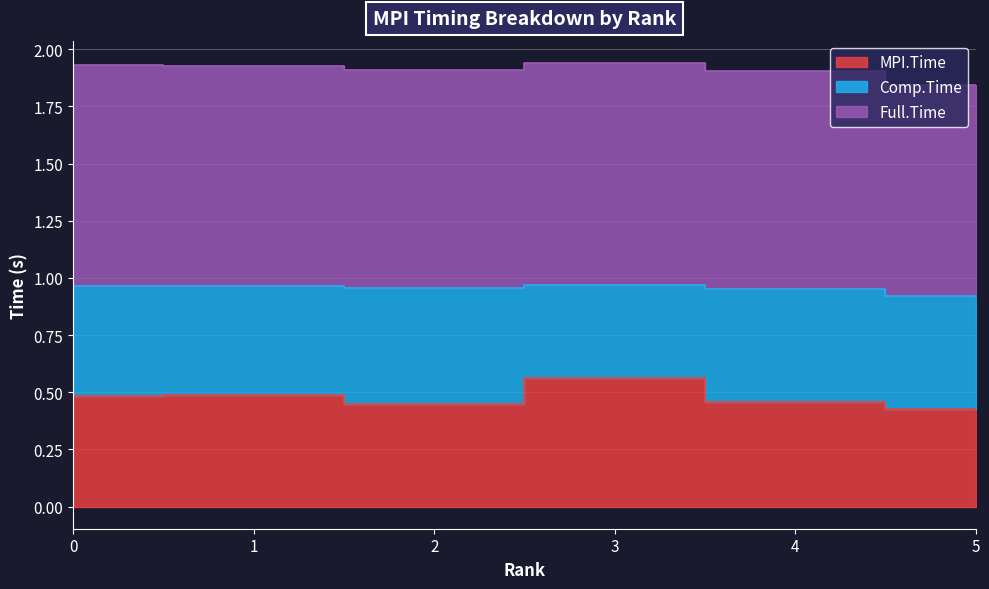

Where is the first local maximum for MPI.Time?

1